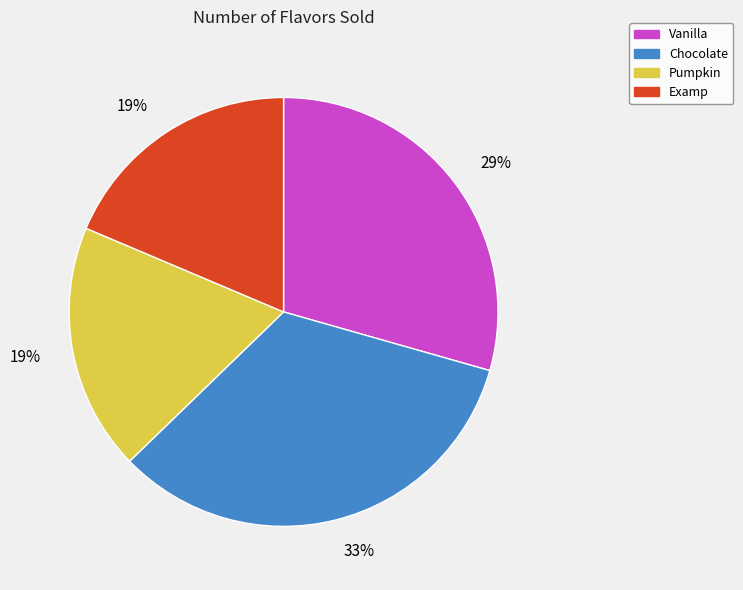

Count the number of slices in the pie.

4